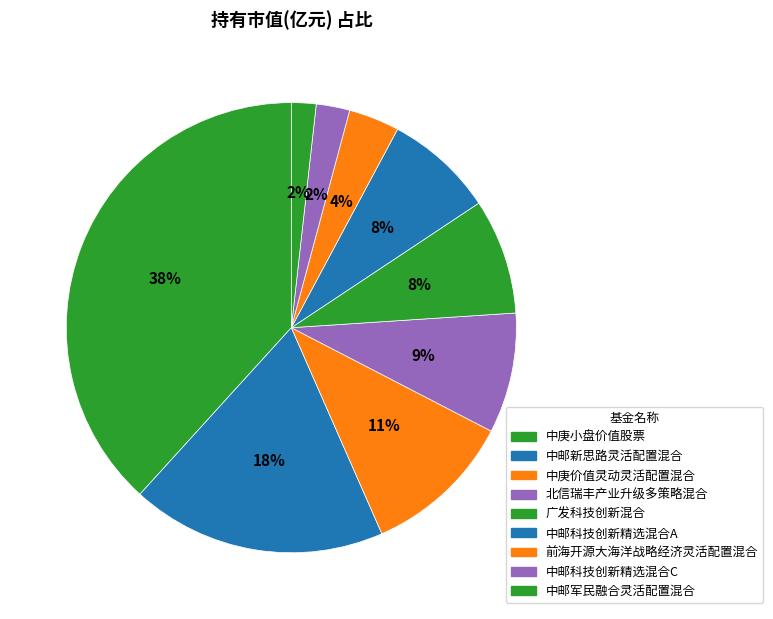

How many slices are in this pie chart?

9